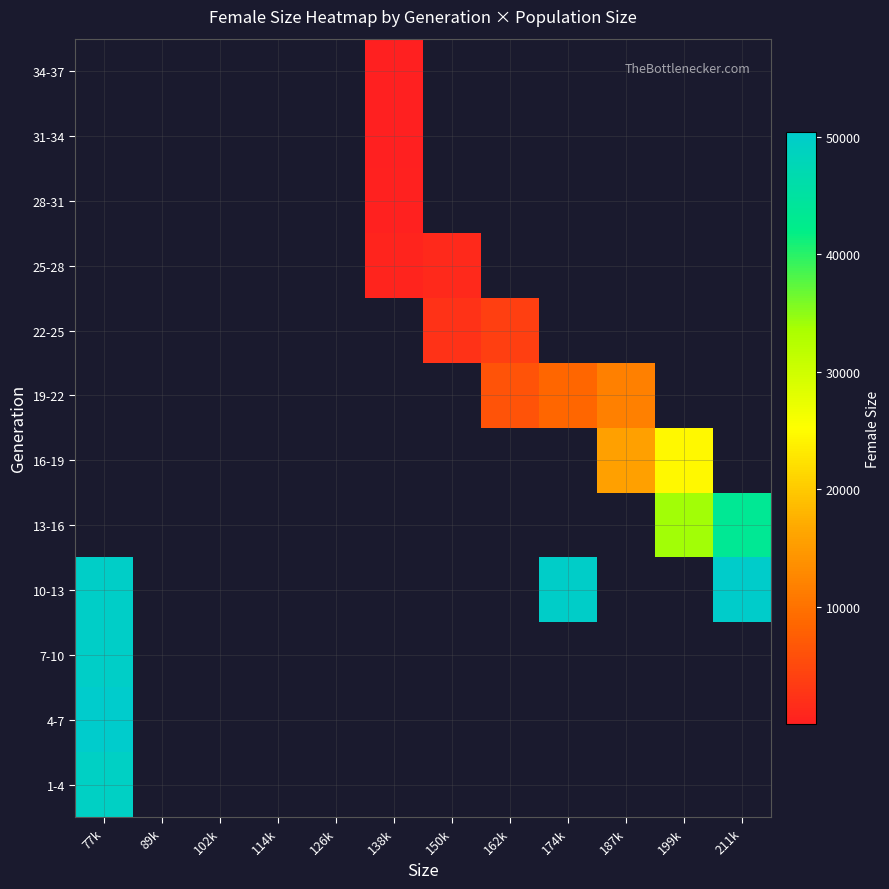

How many positive values does the 16-19 series have?

2